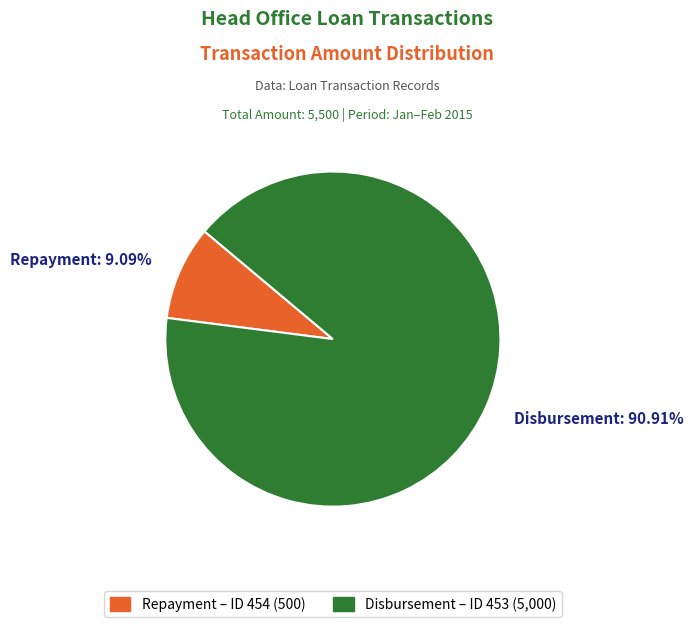

Is there any slice that represents more than half of the pie?

Yes